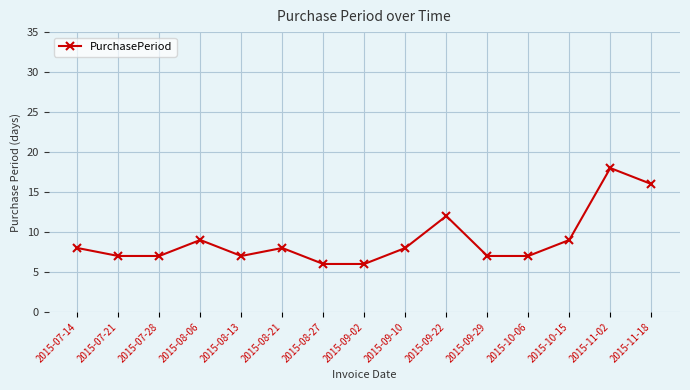

How many values are below 8?

7